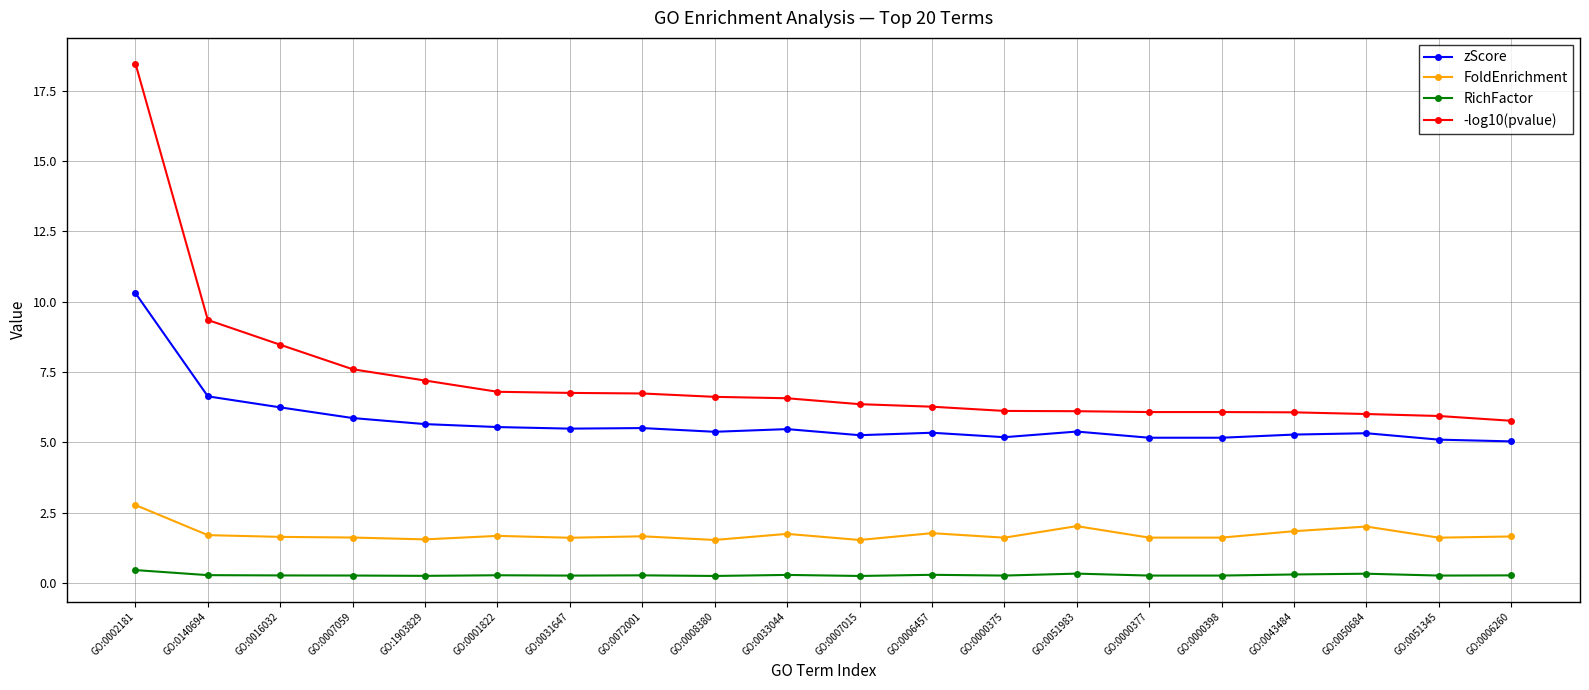

What is the average value of the FoldEnrichment series?

1.7